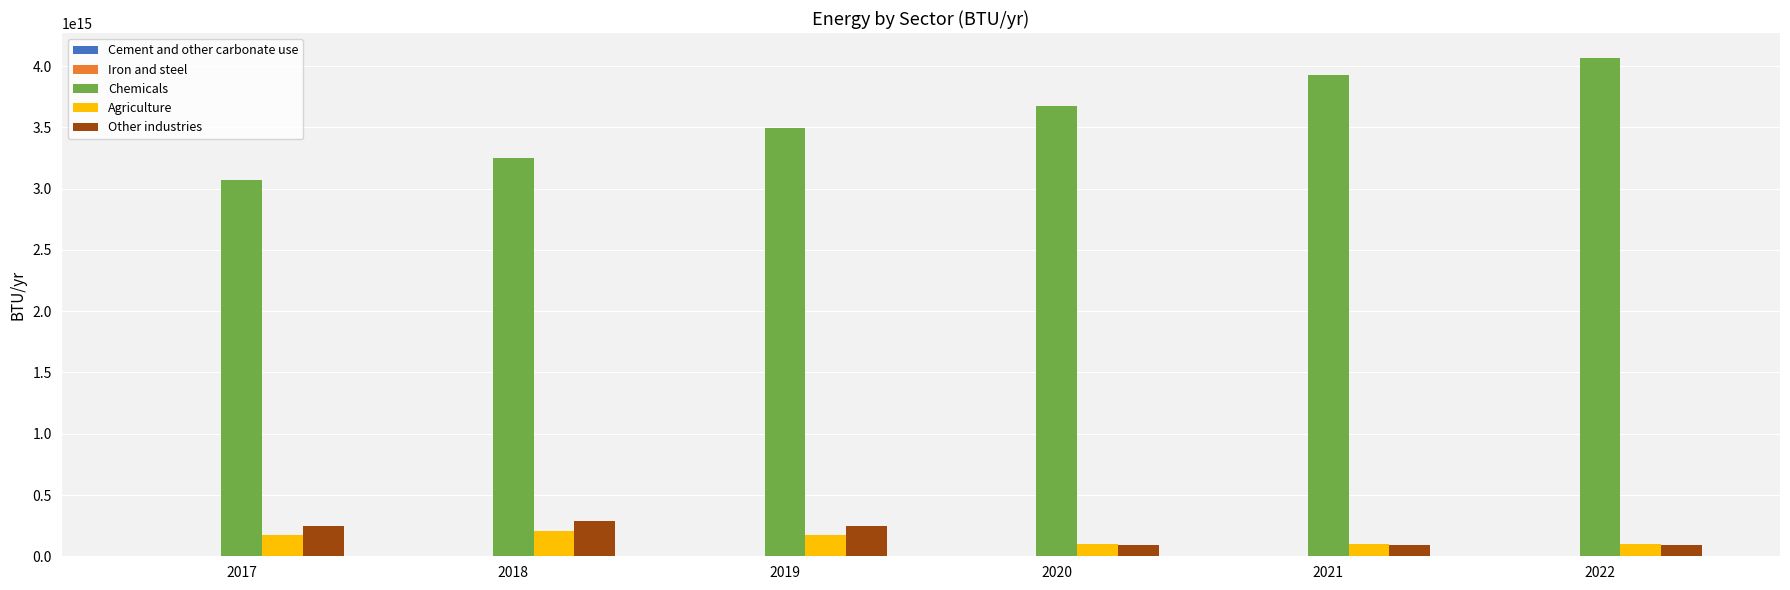

Which series has the largest total across all categories?

Chemicals